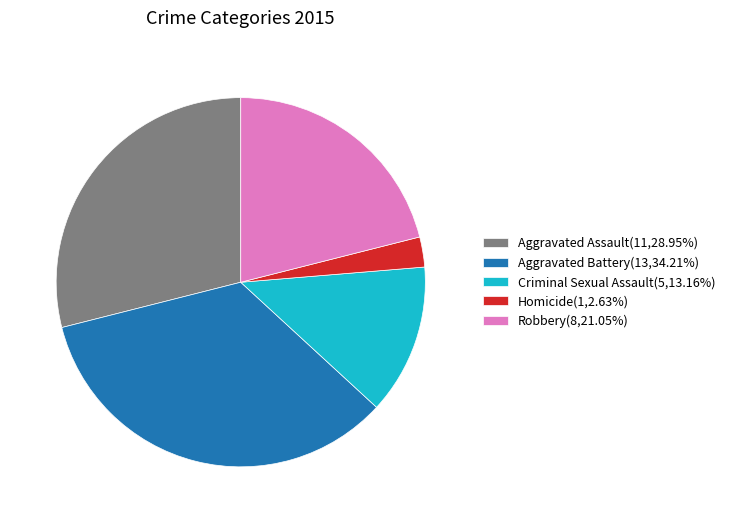

How many slices are in this pie chart?

5